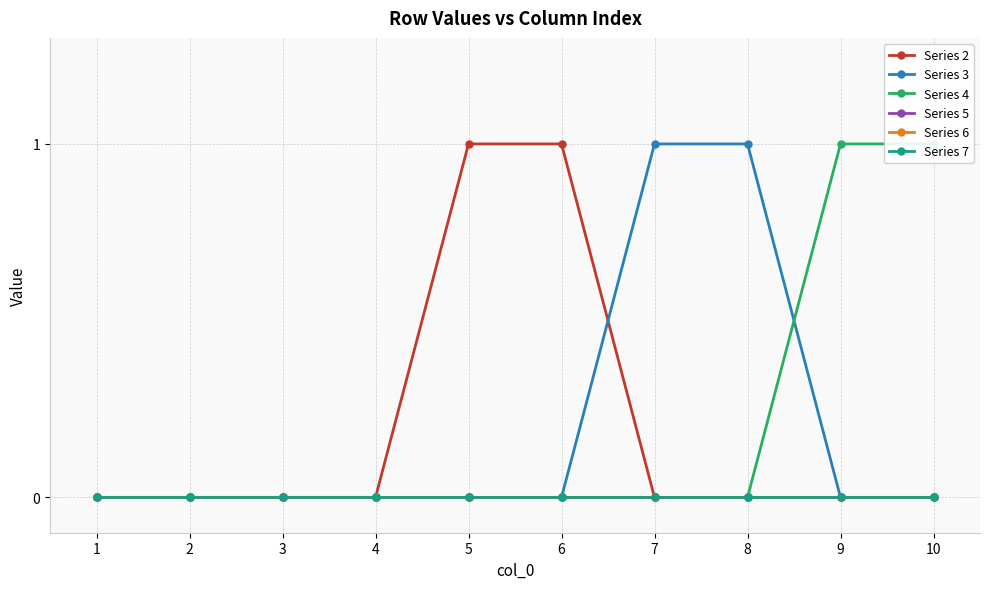

True or false: Series 5 and Series 7 intersect in this chart.

False